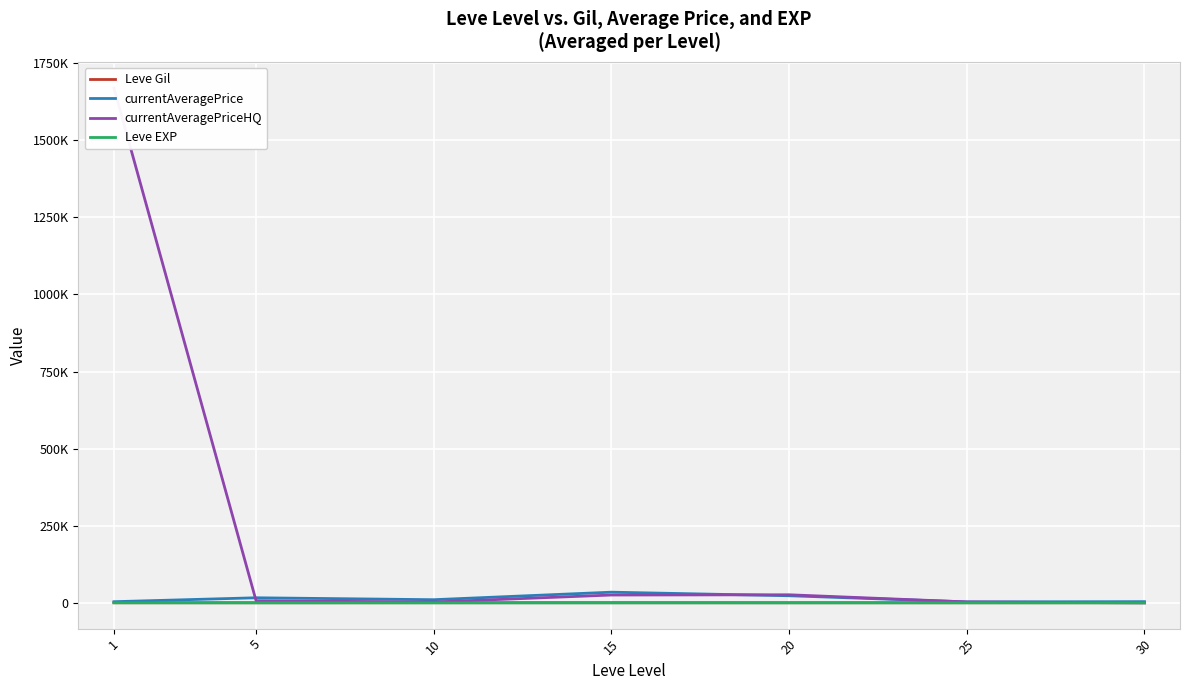

What is the value of the Leve Gil point at the 4th from the left?

623.3